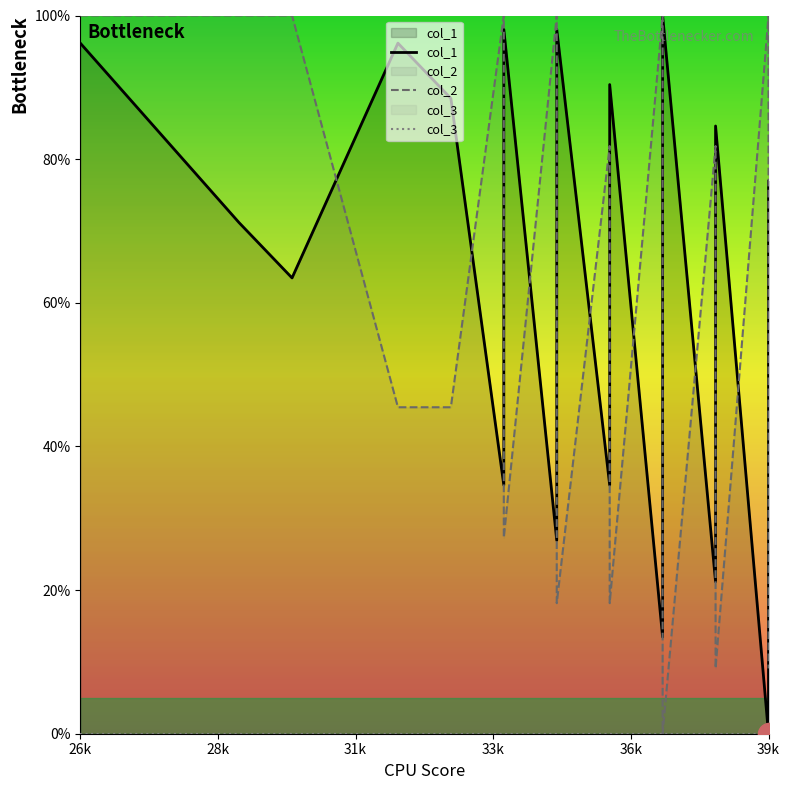

True or false: col_3 and col_2 cross at least once.

False